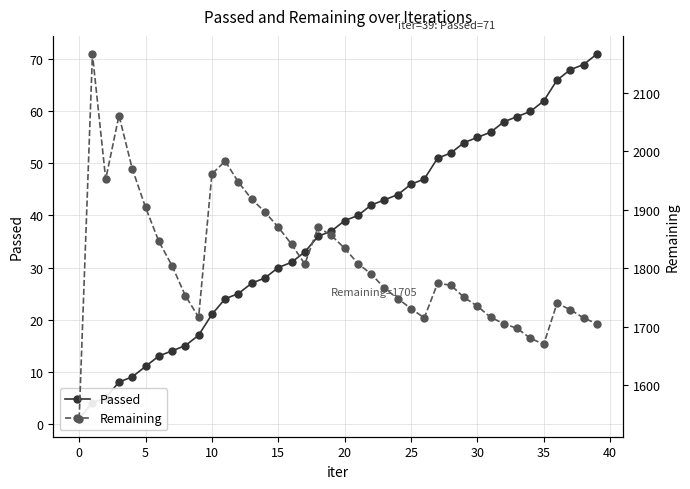

True or false: Passed has a value of 53 at 16.

False